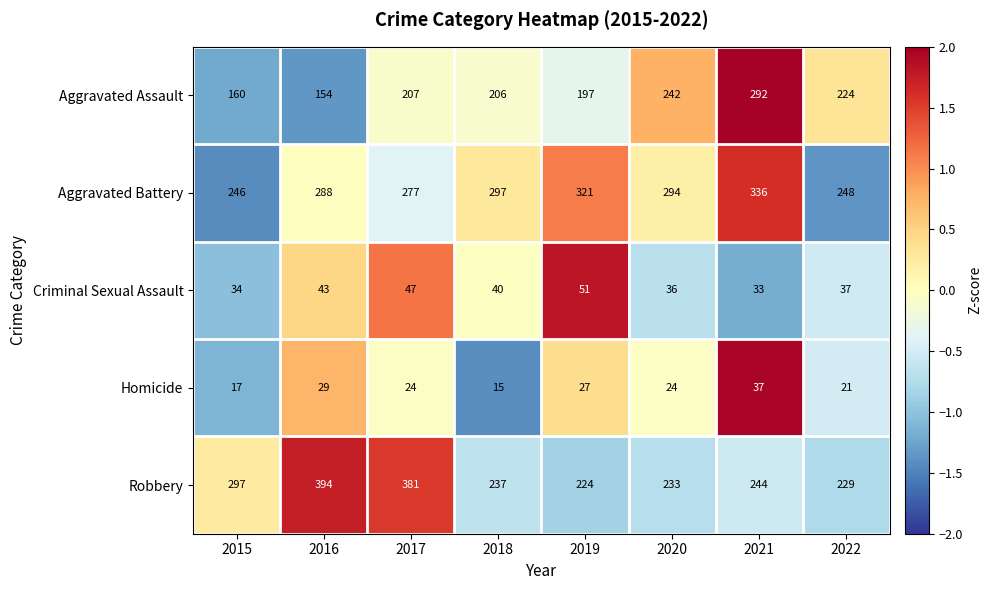

What is the total value across all series at 2022?

759